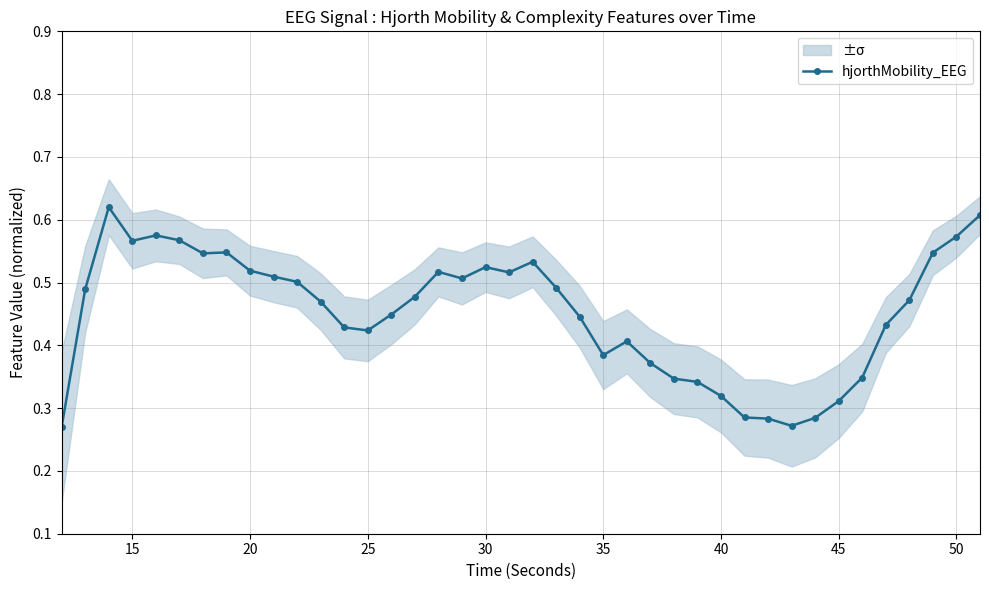

Count the number of categories in the chart.

40